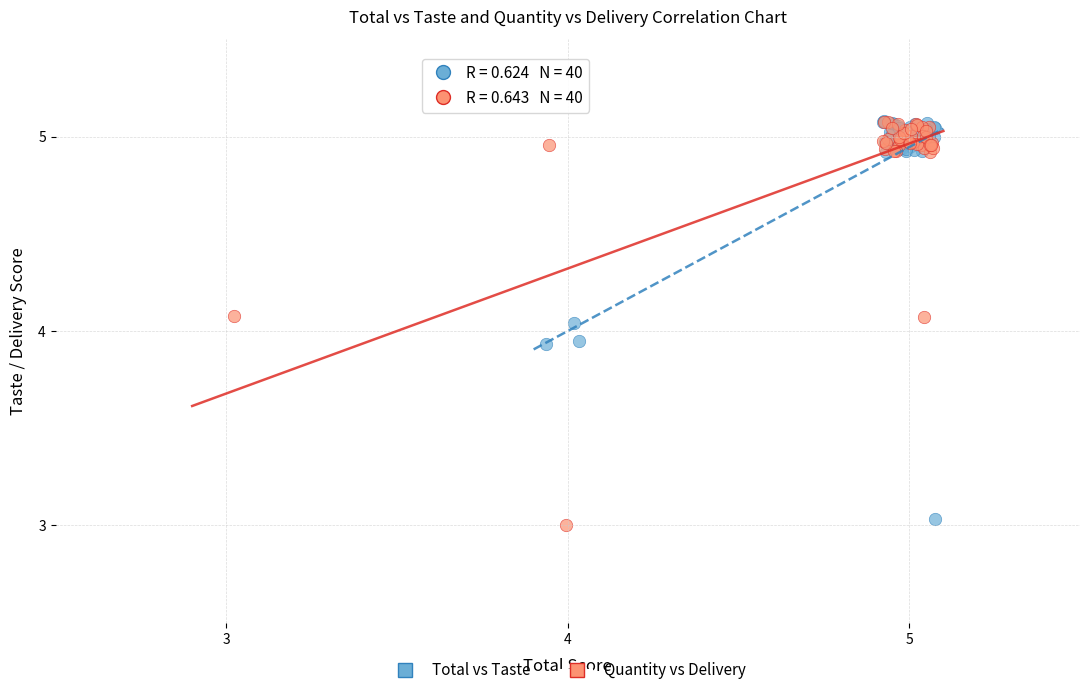

What are all the series names shown in the legend?

Total vs Taste, Quantity vs Delivery